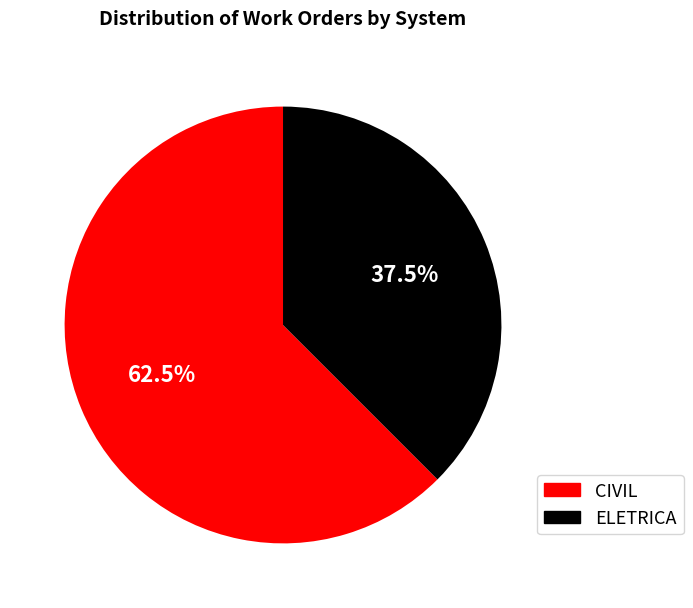

Rank the categories by value from highest to lowest.

CIVIL, ELETRICA